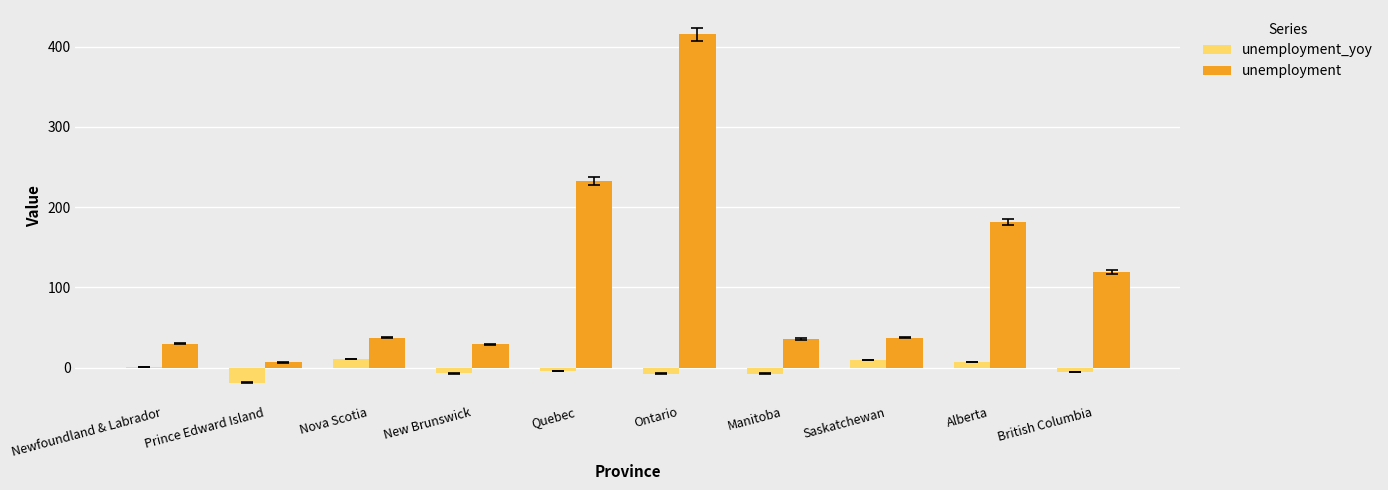

What is the spread (max minus min) of values at New Brunswick?

36.2